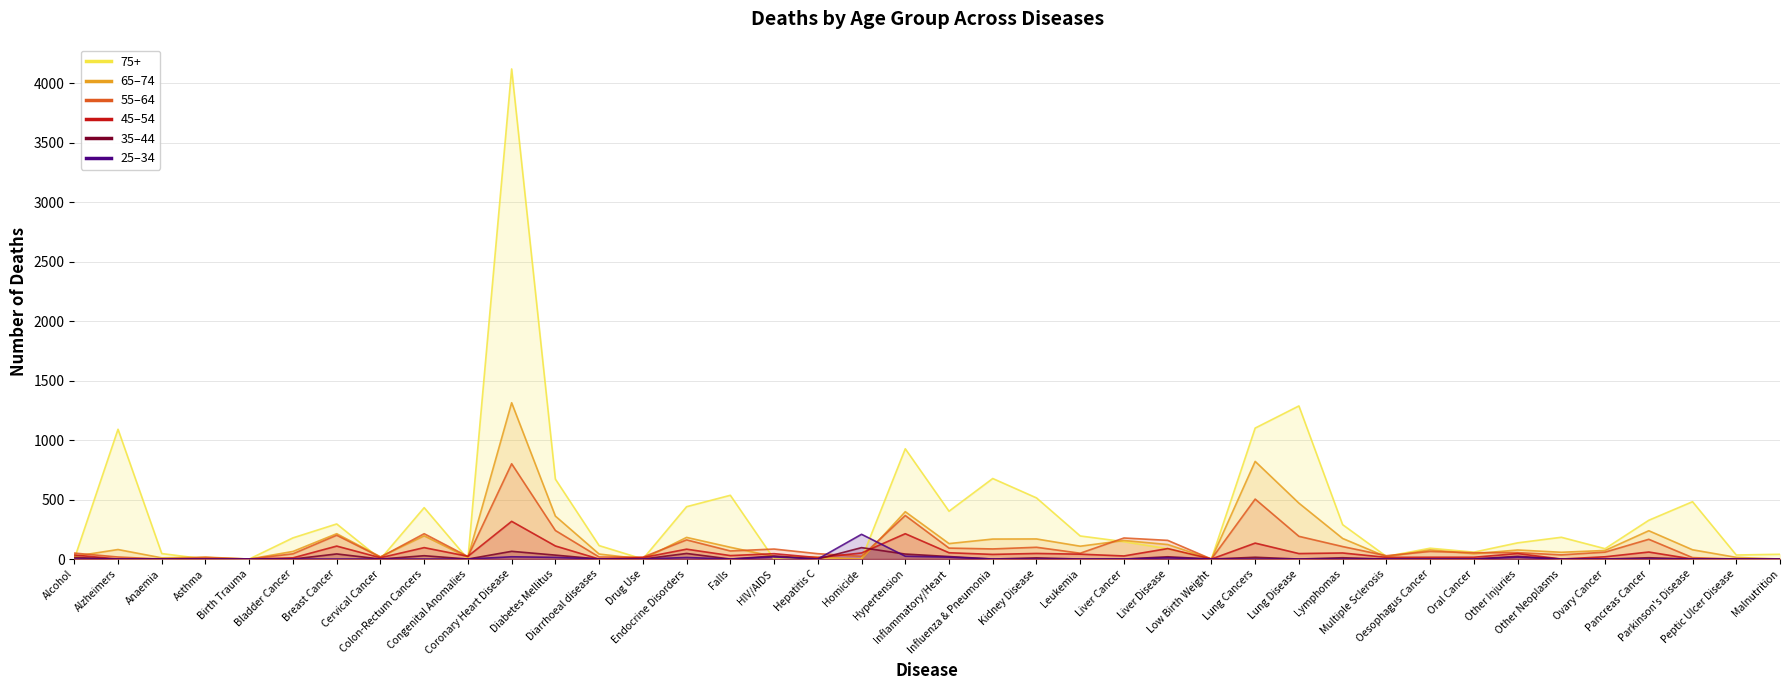

How many lines are shown in the chart?

6